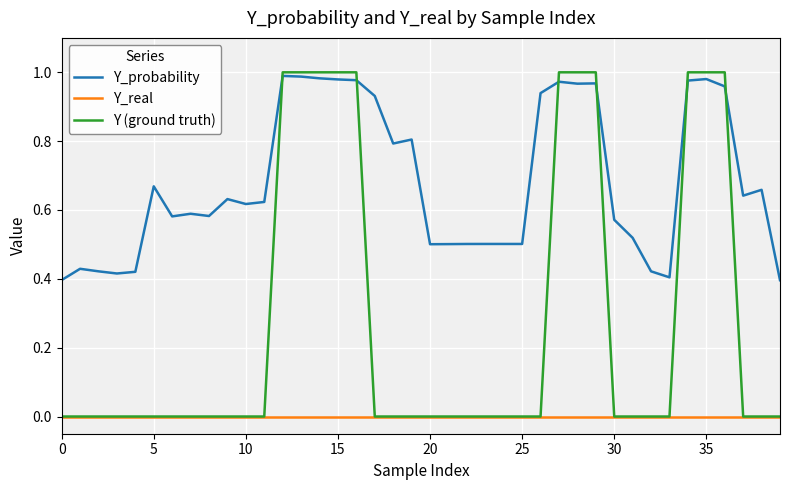

Which series has the largest range (max minus min)?

Y (ground truth)